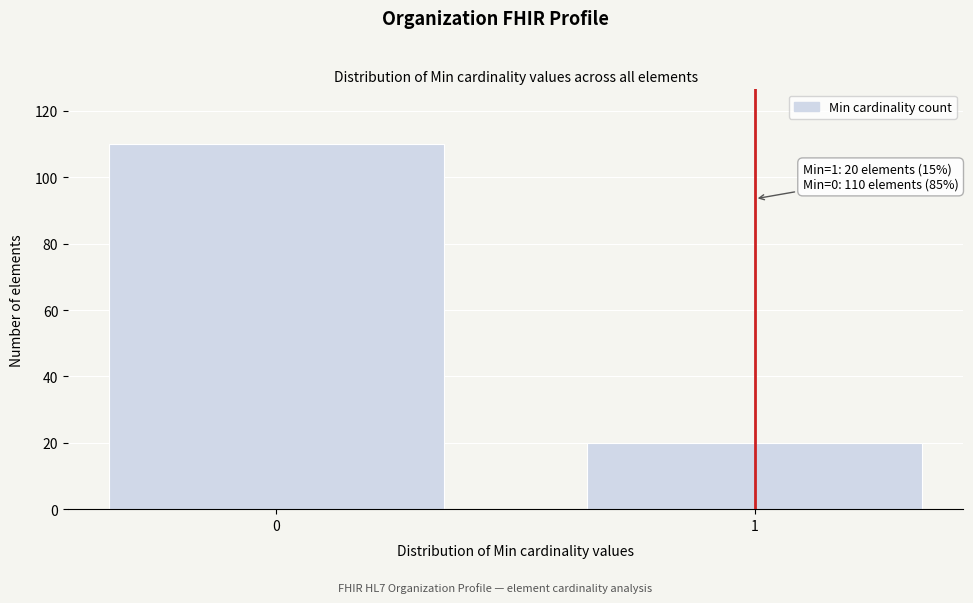

Reading left to right, extract all data points from this chart.

110	20